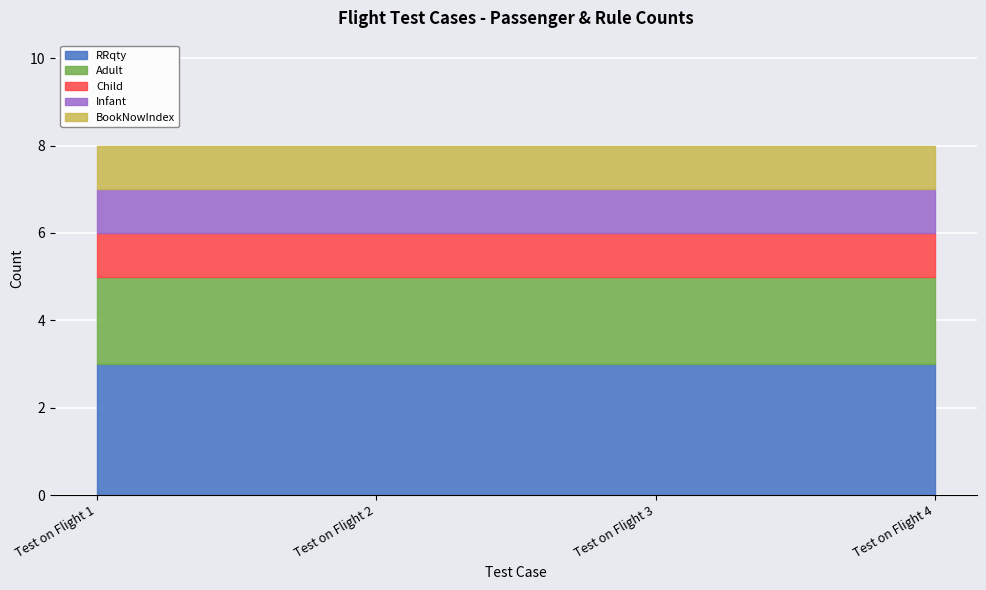

Which series has the largest total across all categories?

RRqty